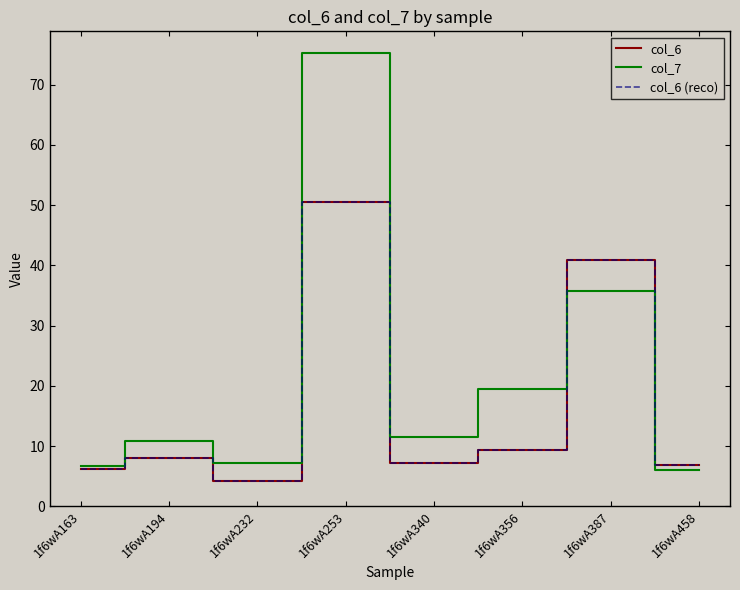

At which label does col_6 reach its minimum?

1f6wA232